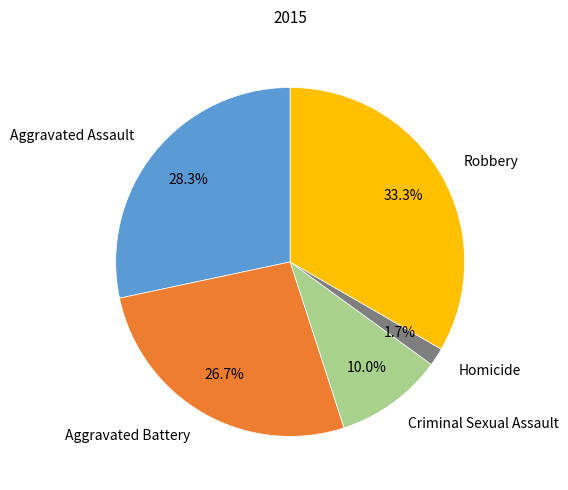

How many slices are in this pie chart?

5